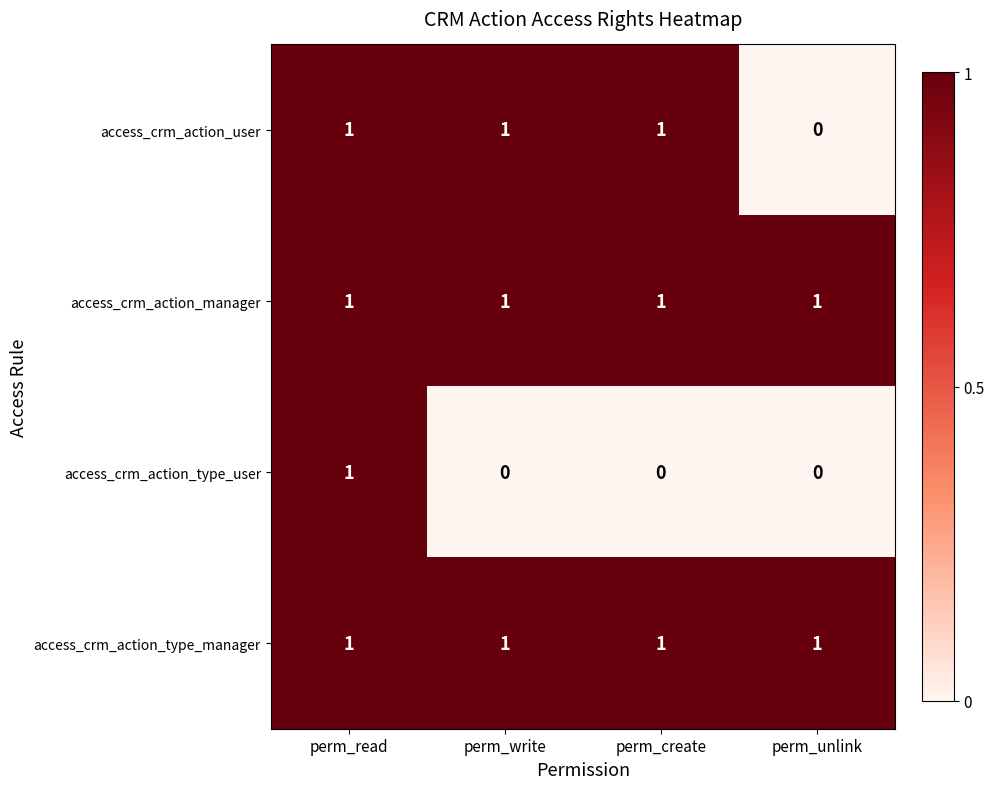

Is the value of access_crm_action_manager at perm_unlink greater than the value of access_crm_action_type_user at perm_unlink?

Yes